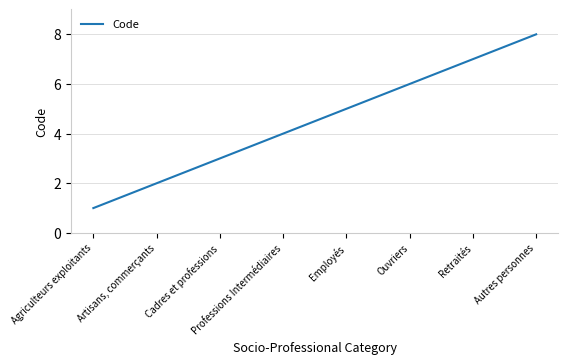

What position from the right is Artisans, commerçants?

7